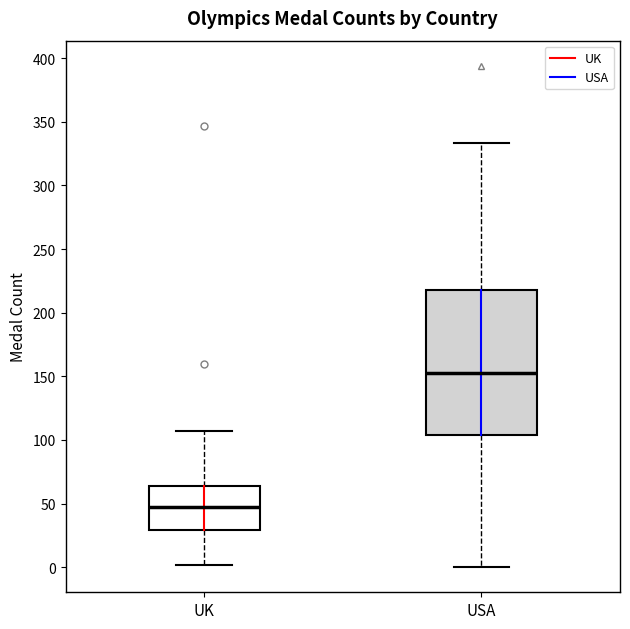

Reading left to right, read every box against the y-axis: the position of its median line, the range the box covers, and the ends of its whiskers. The values are not printed on the chart, so give them approximately, as read against the axis.

UK: median 50, box 30 to 65, whiskers 0 to 105
USA: median 155, box 105 to 220, whiskers 0 to 335